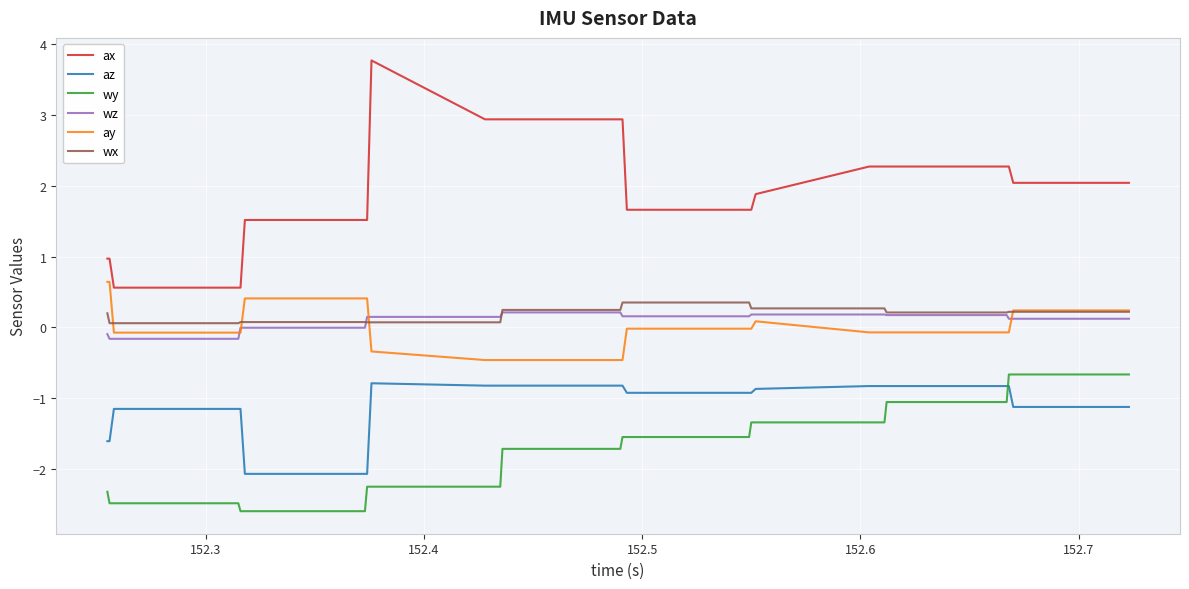

True or false: wy and ax intersect in this chart.

False